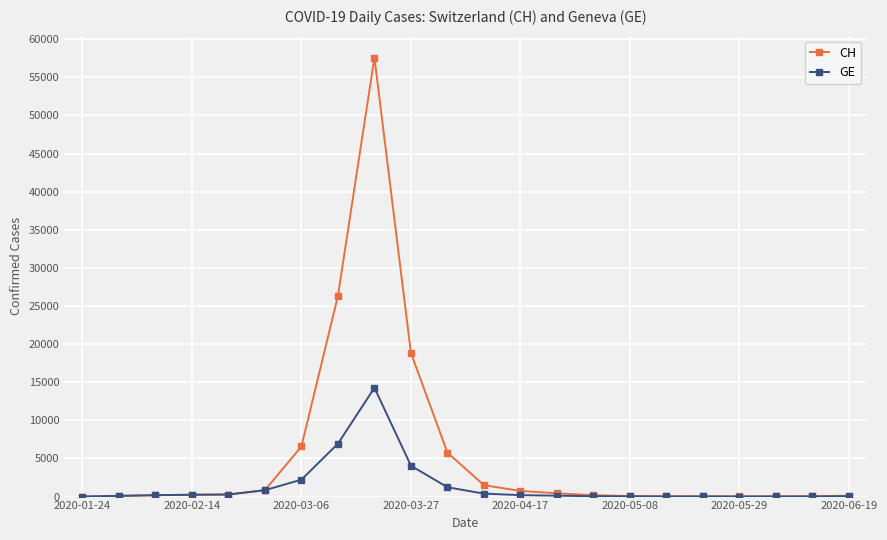

What is the maximum value shown in the chart?

57581